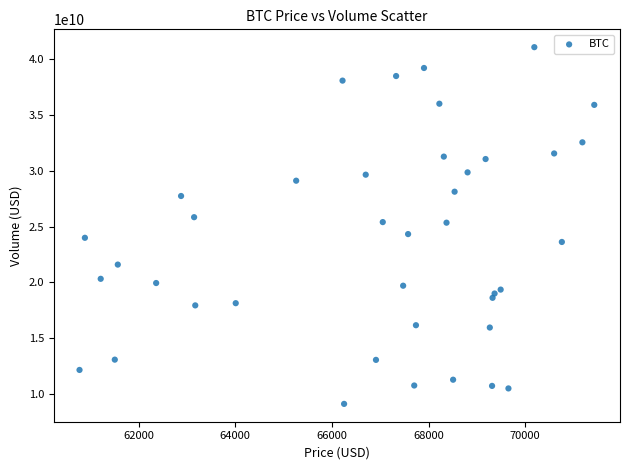

What is the range of Y values (max minus min)?

32032321978.0